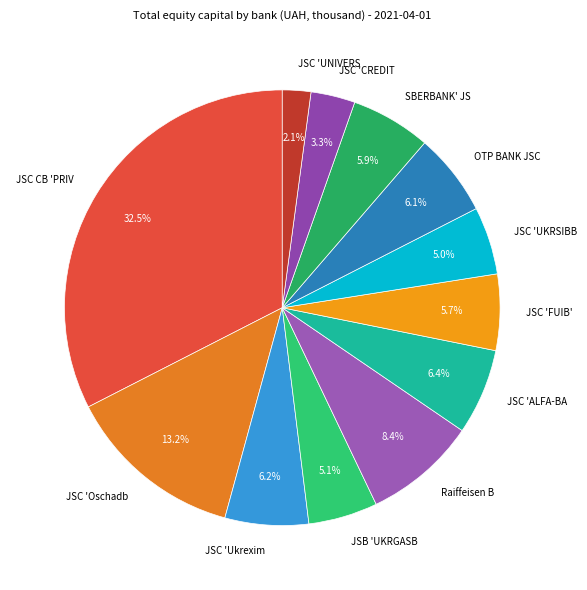

Count the number of slices in the pie.

12